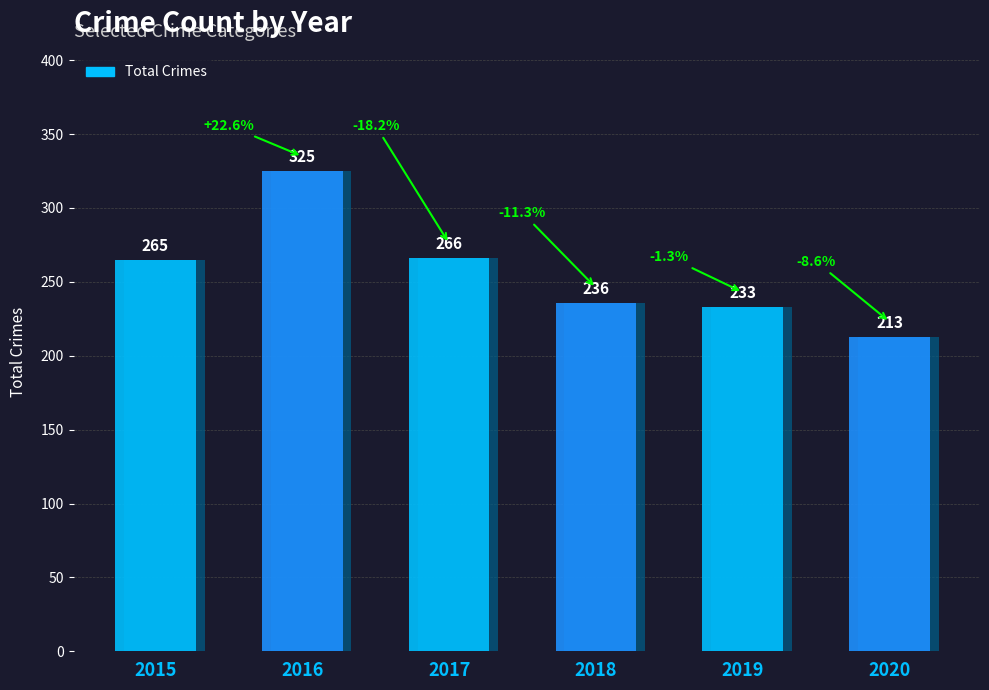

Does the chart contain stacked bars?

No